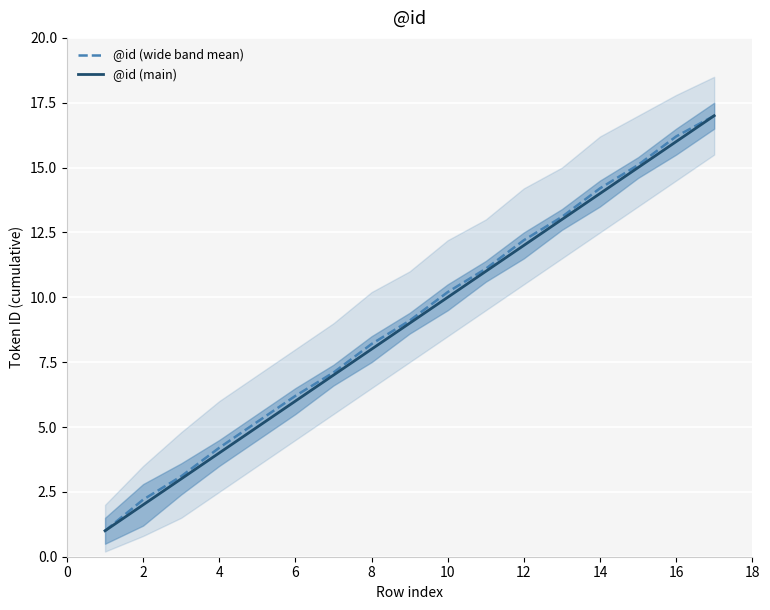

Reading left to right, extract all data points from this chart.

@id (wide band mean): 1.0	2.2	3.1	4.2	5.2	6.2	7.1	8.2	9.1	10.2	11.1	12.2	13.1	14.2	15.1	16.2	17.0
@id (main): 1.0	2.0	3.0	4.0	5.0	6.0	7.0	8.0	9.0	10.0	11.0	12.0	13.0	14.0	15.0	16.0	17.0